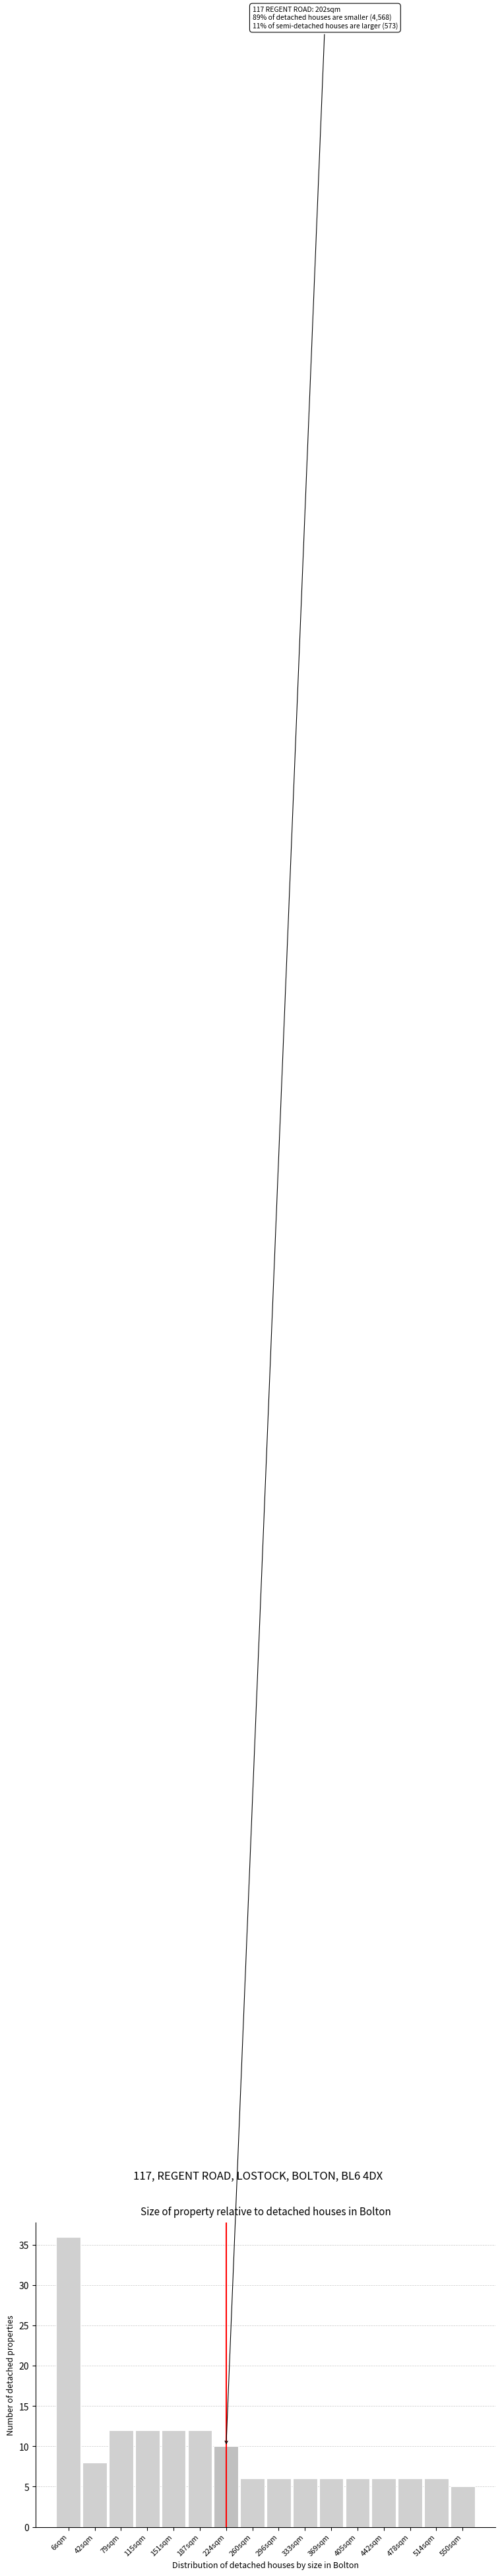

Reading left to right, list all the values displayed in this chart.

6sqm=36	42sqm=8	79sqm=12	115sqm=12	151sqm=12	187sqm=12	224sqm=10	260sqm=6	296sqm=6	333sqm=6	369sqm=6	405sqm=6	442sqm=6	478sqm=6	514sqm=6	550sqm=5